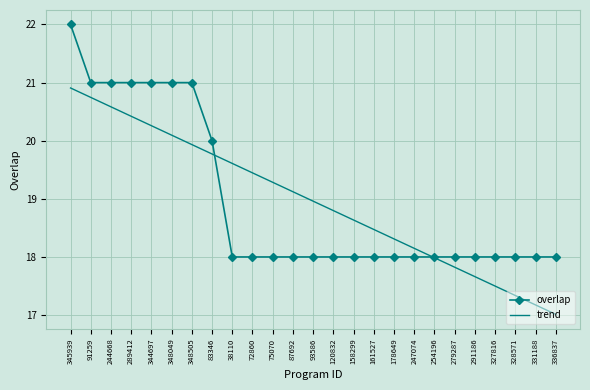

What position from the right is 120832?

12